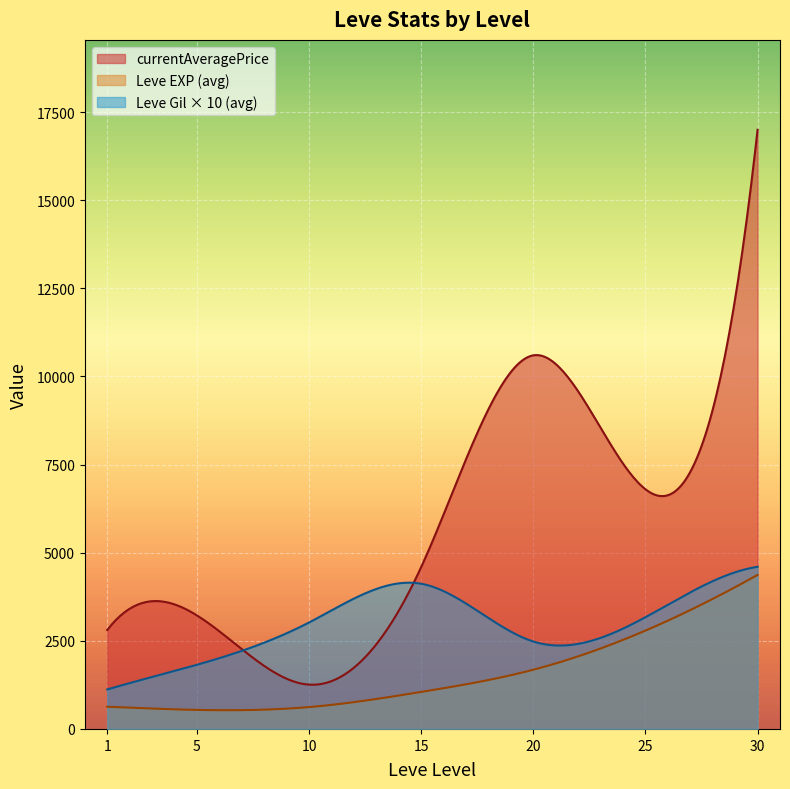

Where does the Leve EXP series first go above 410?

1